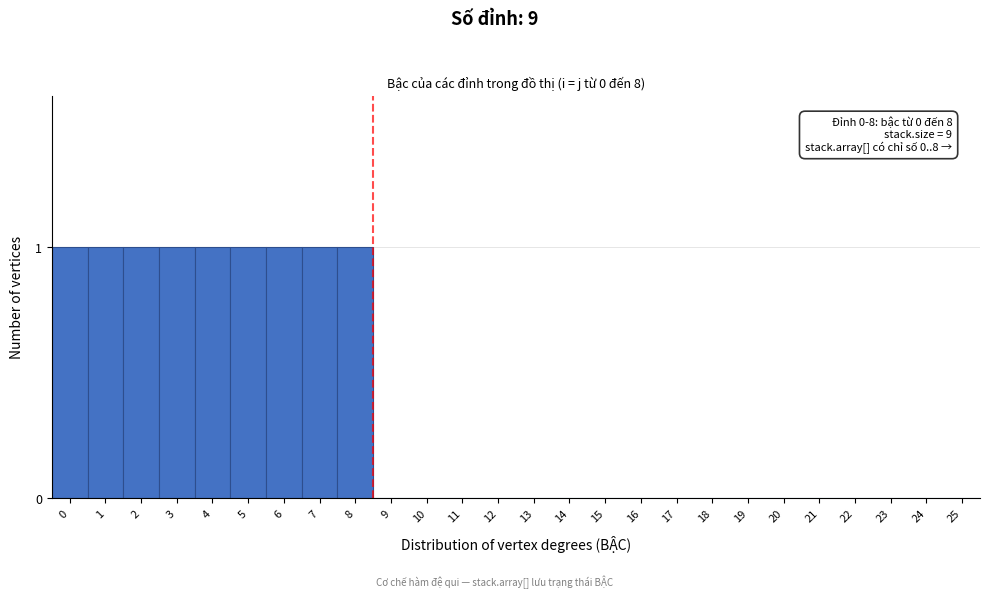

Reading left to right, transcribe all the data shown in this chart.

0=1	1=1	2=1	3=1	4=1	5=1	6=1	7=1	8=1	9=0	10=0	11=0	12=0	13=0	14=0	15=0	16=0	17=0	18=0	19=0	20=0	21=0	22=0	23=0	24=0	25=0